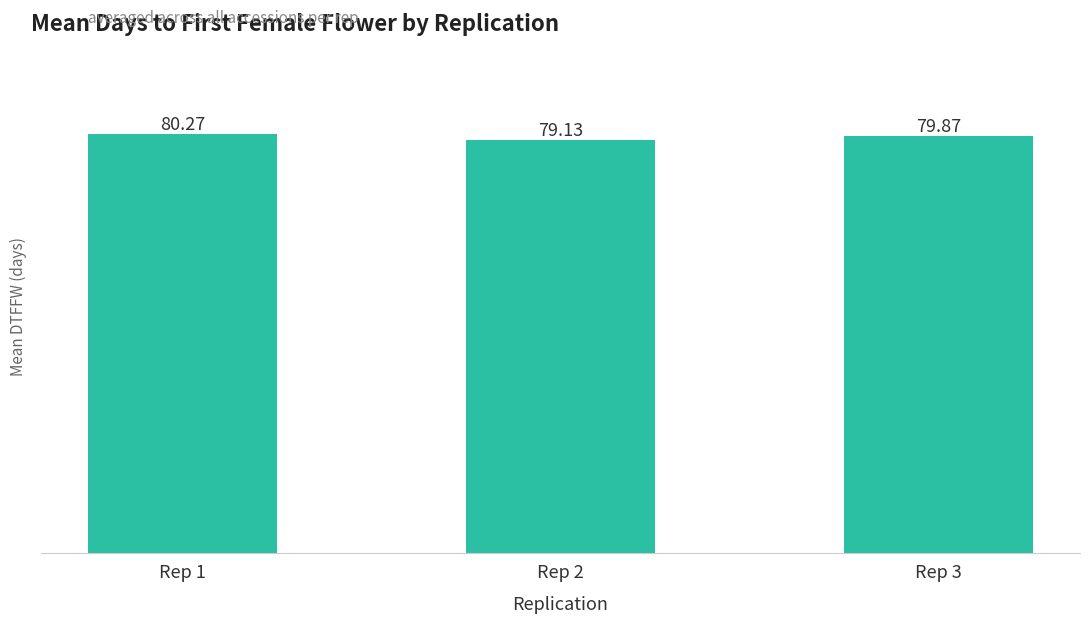

The chart shows a value of 79.1 at Rep 2. True or false?

True